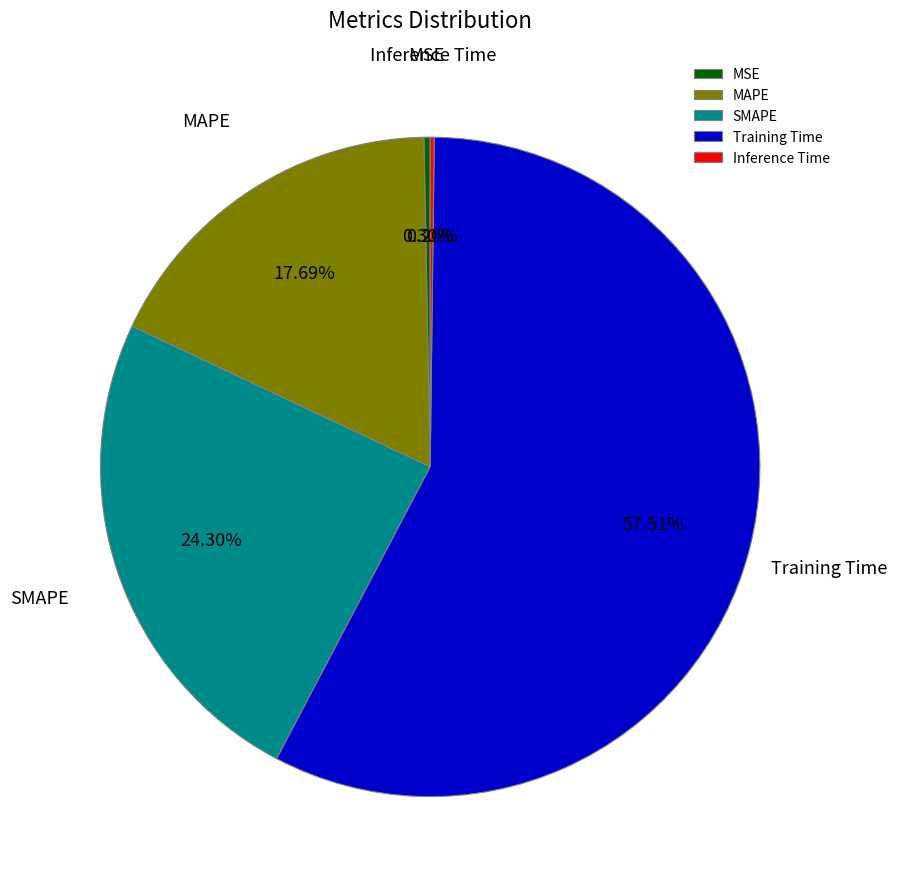

What percentage do Training Time and MSE together represent?

57.8%